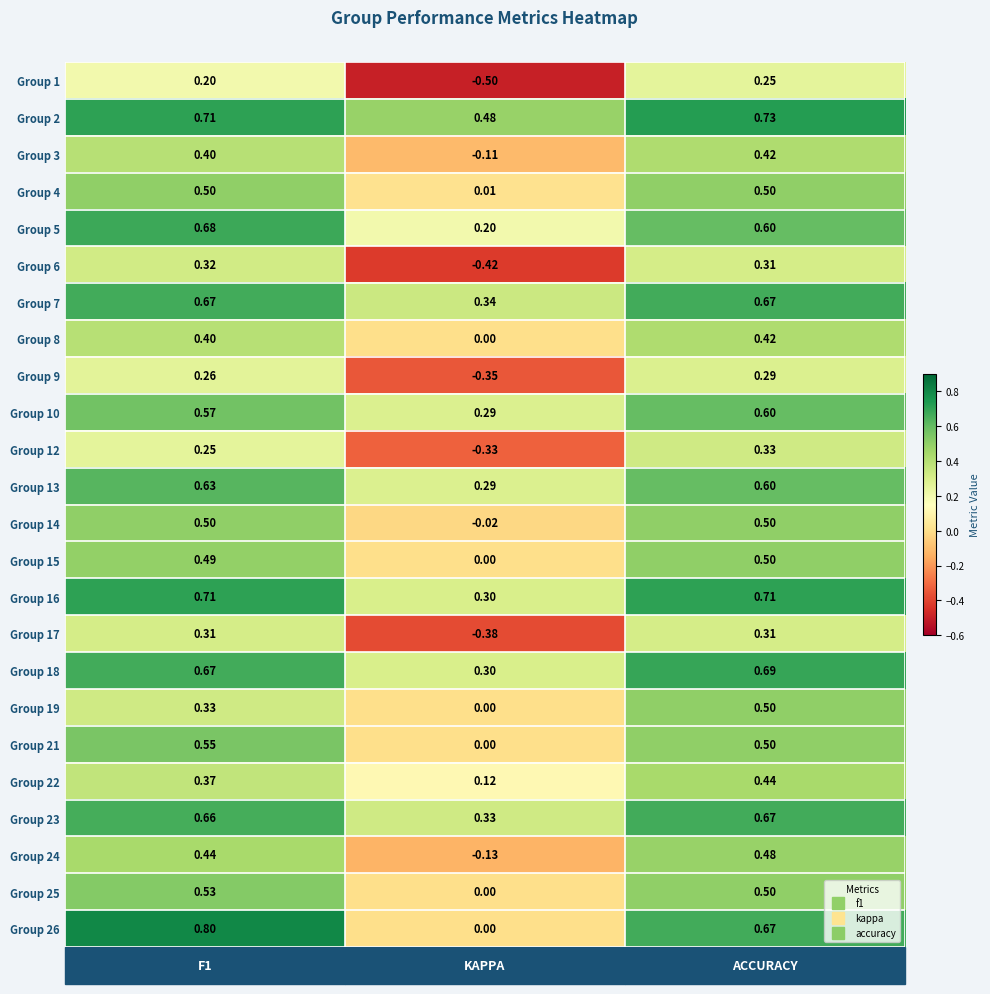

Which label corresponds to the largest value in the chart?

f1